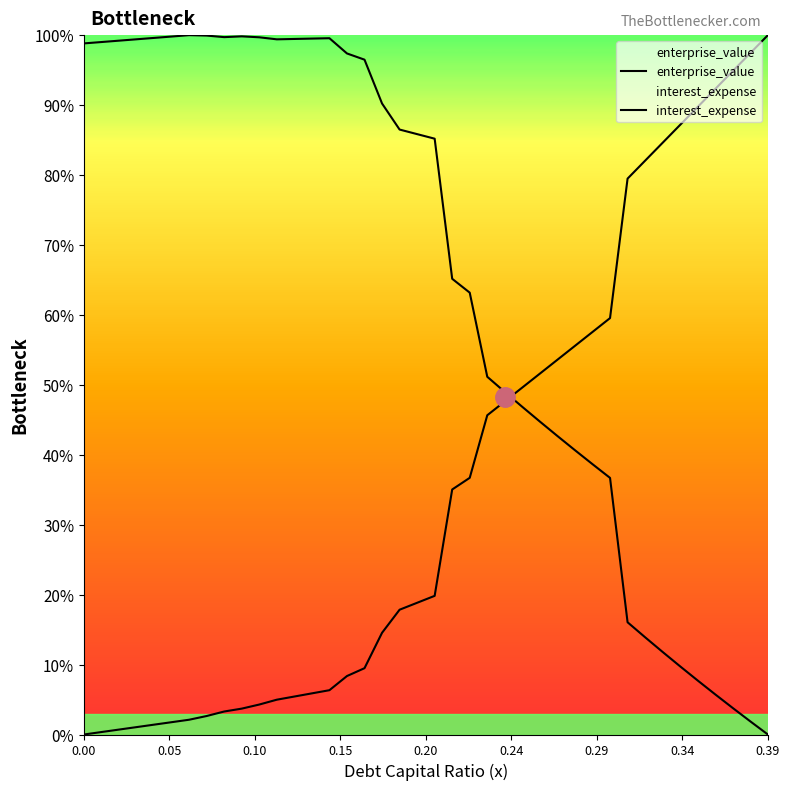

How many data points does each series have?

40